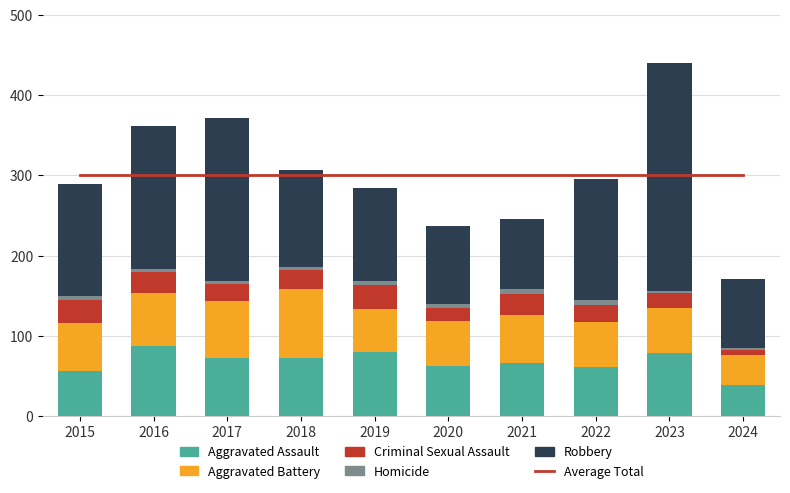

Which series has the largest range (max minus min)?

Robbery